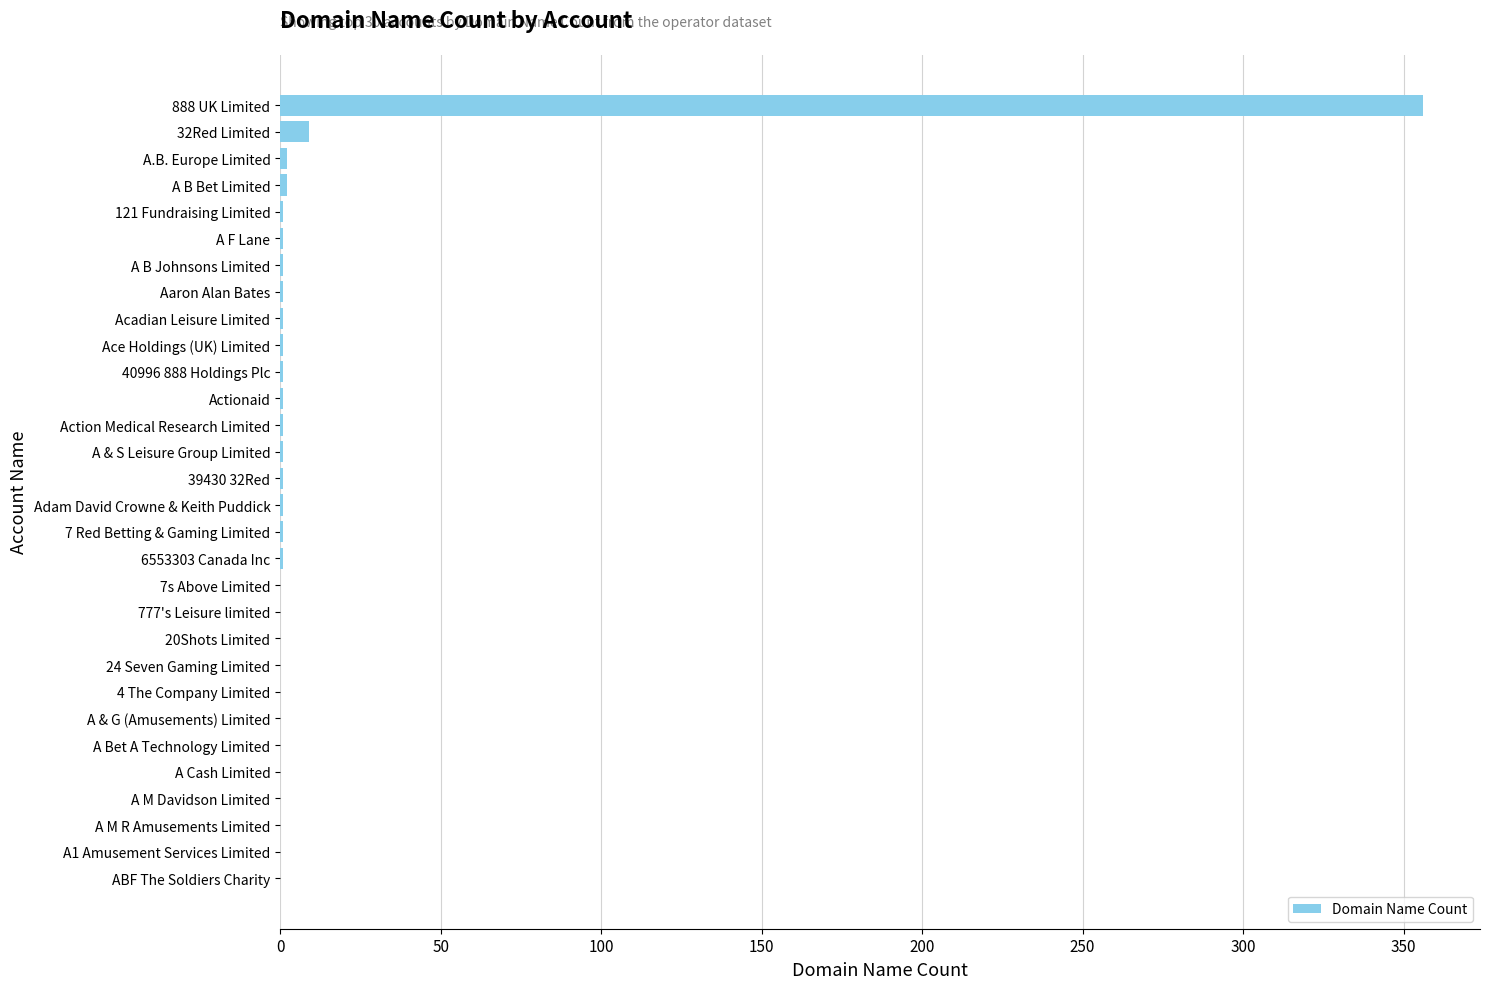

How many data points does each series have?

30